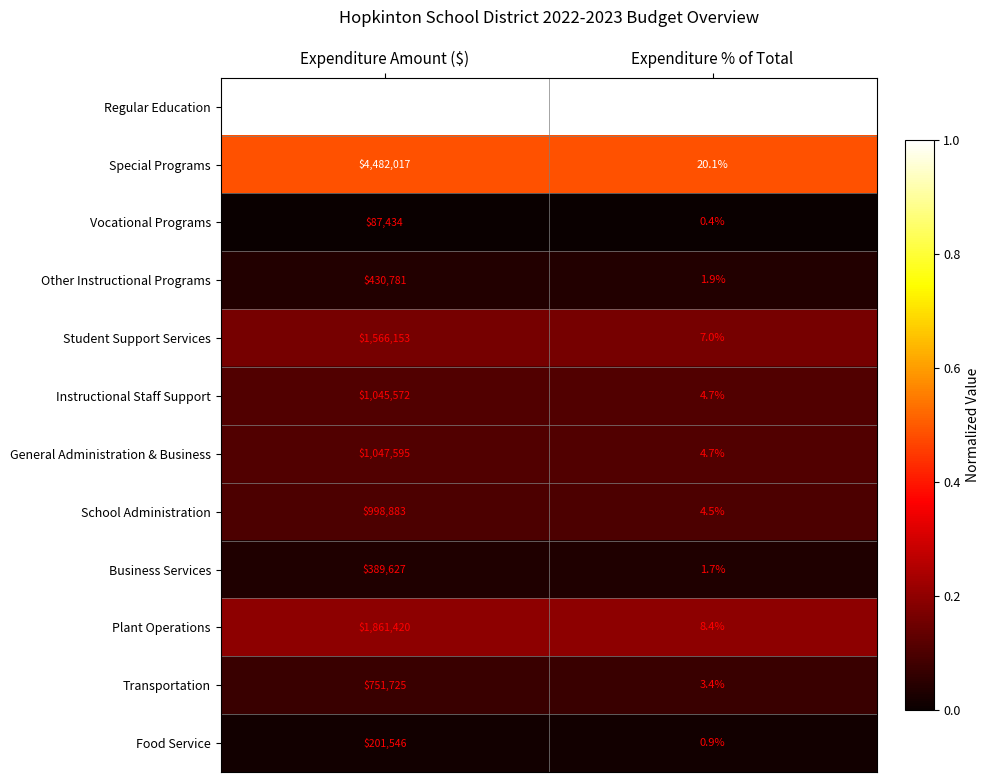

The value of Student Support Services at Expenditure Amount ($) is 2287108.1. True or false?

False